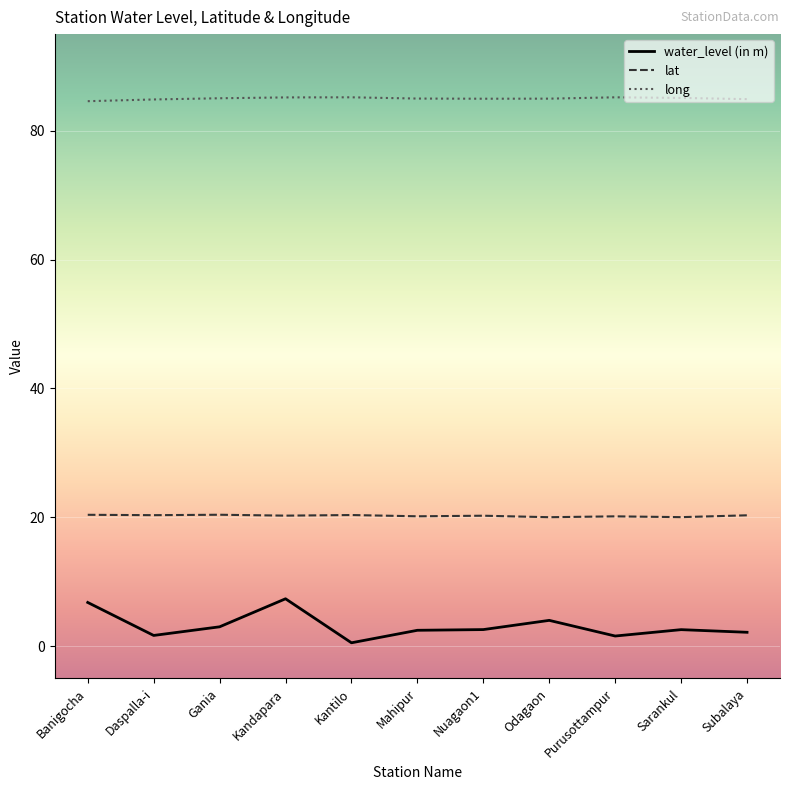

True or false: water_level (in m) has a value of 7.4 at Kandapara.

True